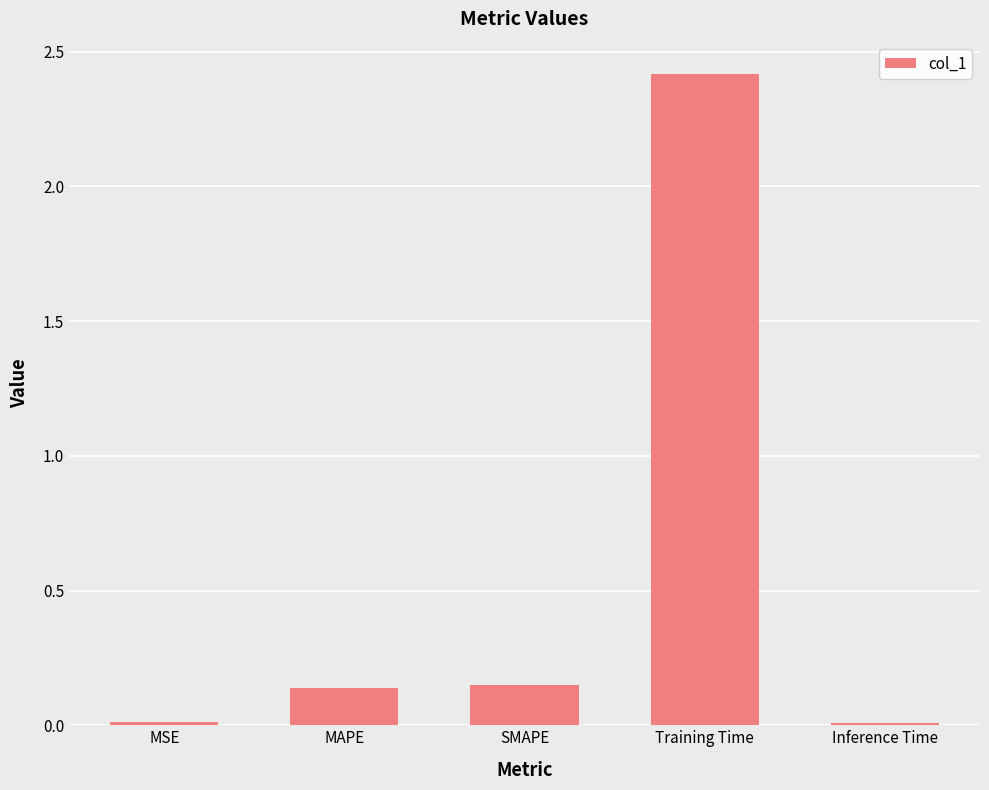

What is the change in value from MAPE to Training Time?

+2.3